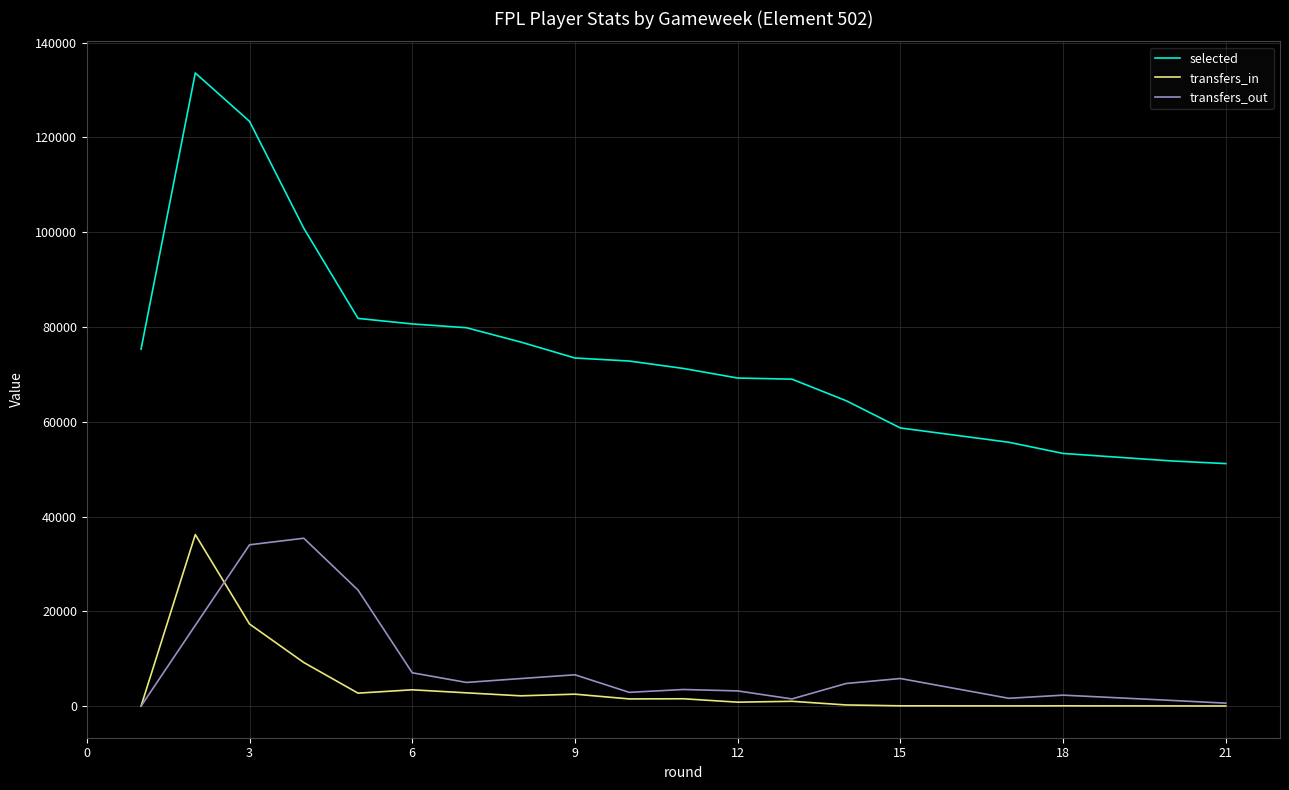

What is the greatest value displayed?

133590